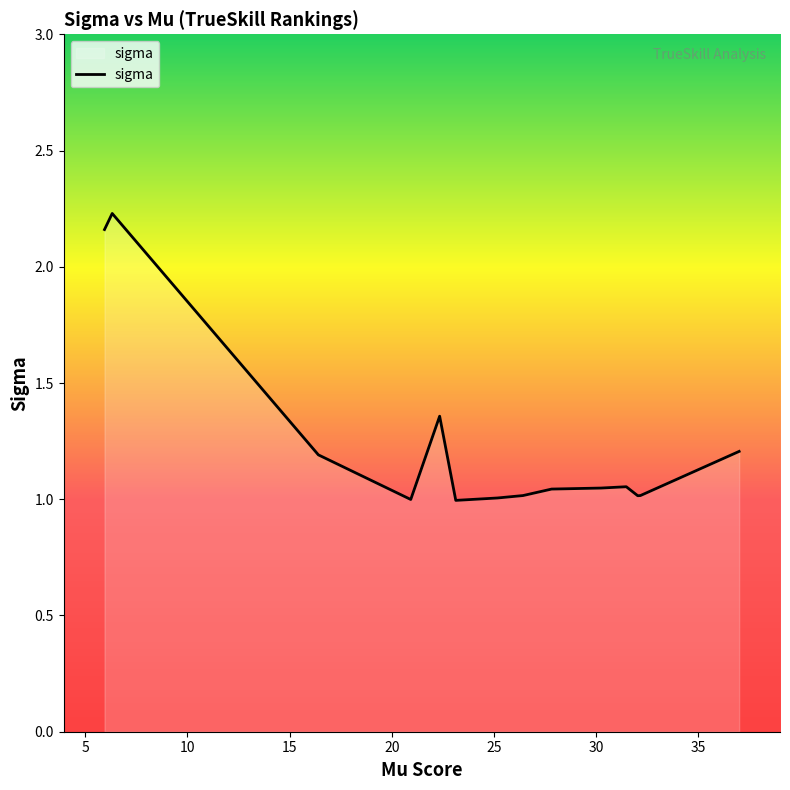

What is the difference between the maximum and minimum values?

1.2